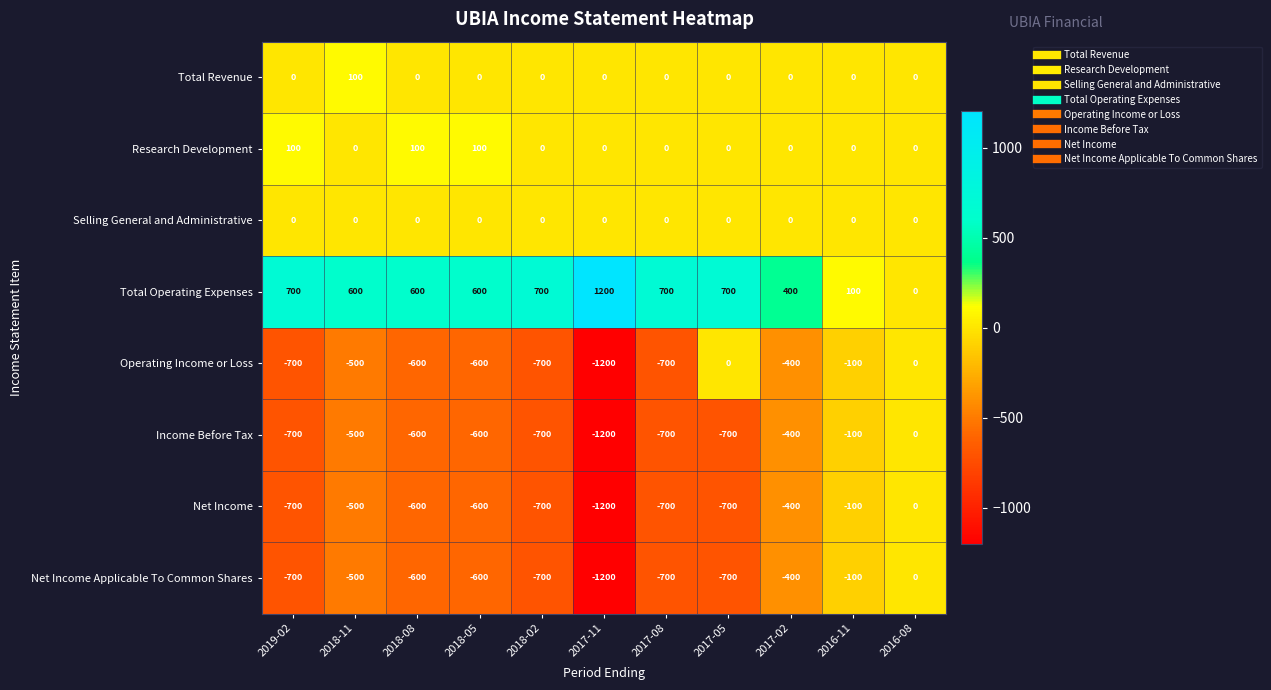

What is the minimum value shown in the chart?

-1200